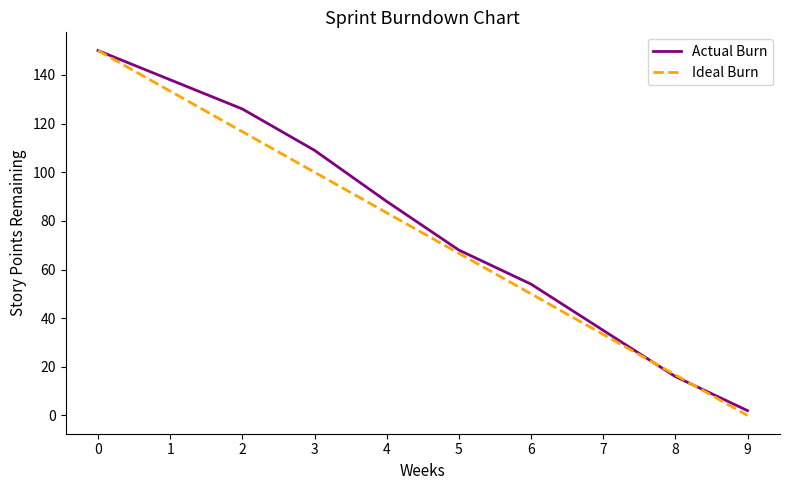

Which series ends up on top after the final intersection of Actual Burn and Ideal Burn?

Actual Burn